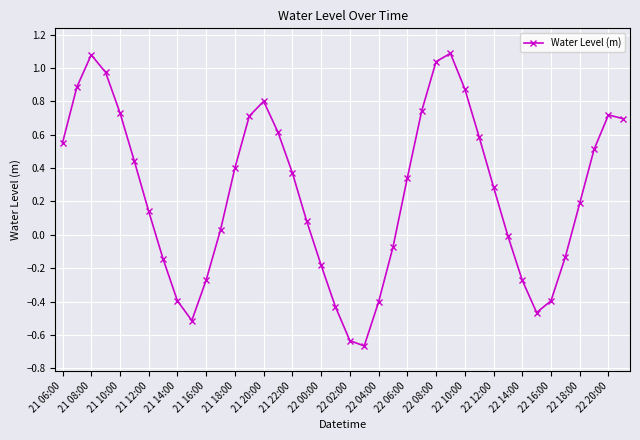

What is the difference between the maximum and minimum values?

1.8